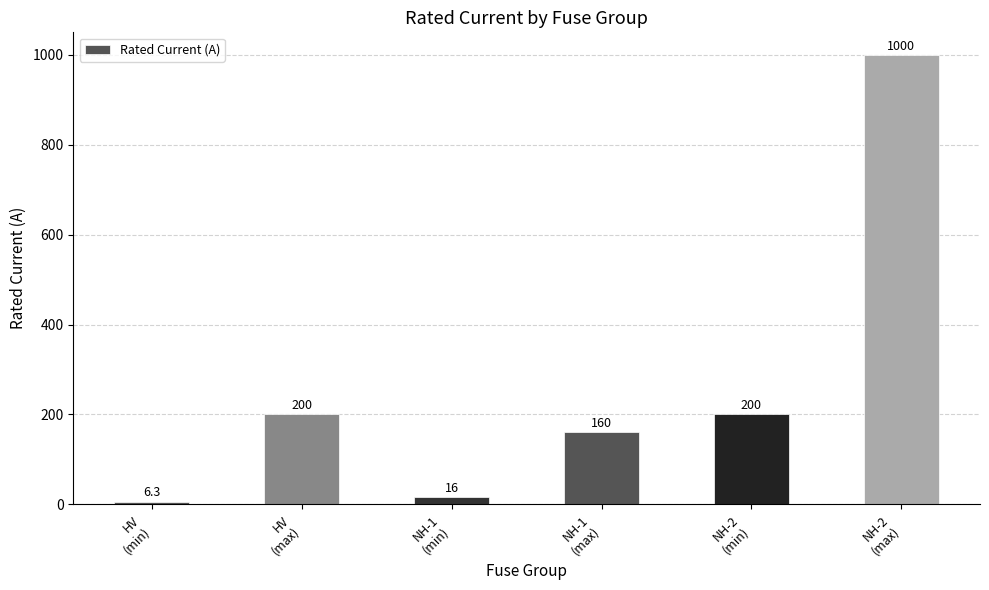

What is the maximum value shown in the chart?

1000.0